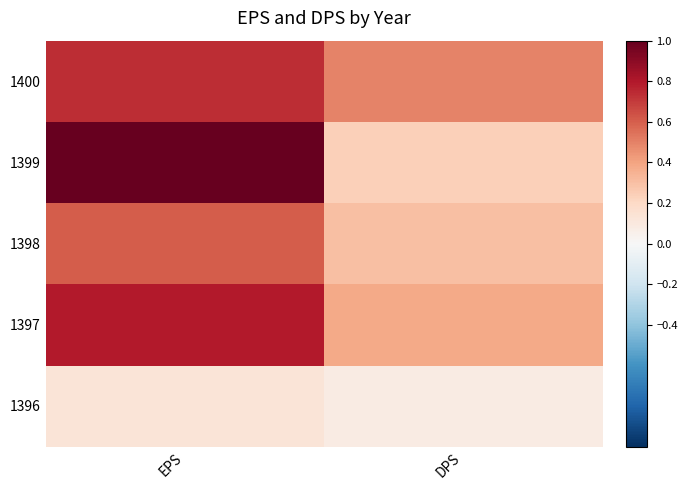

Count the number of categories in the chart.

2